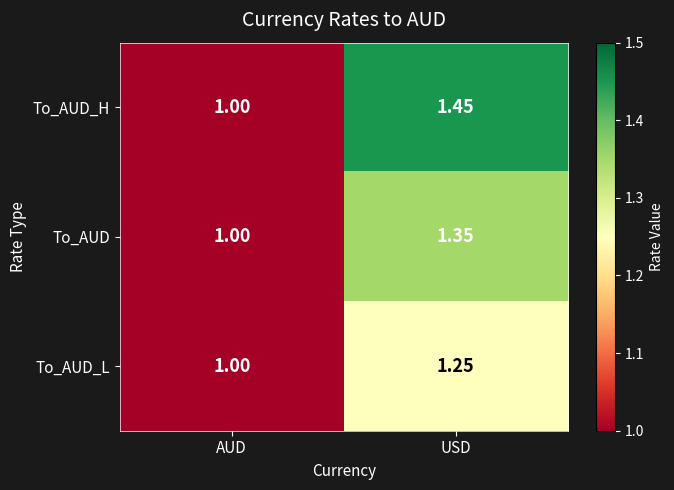

Which category has the highest value in the To_AUD_L series?

USD